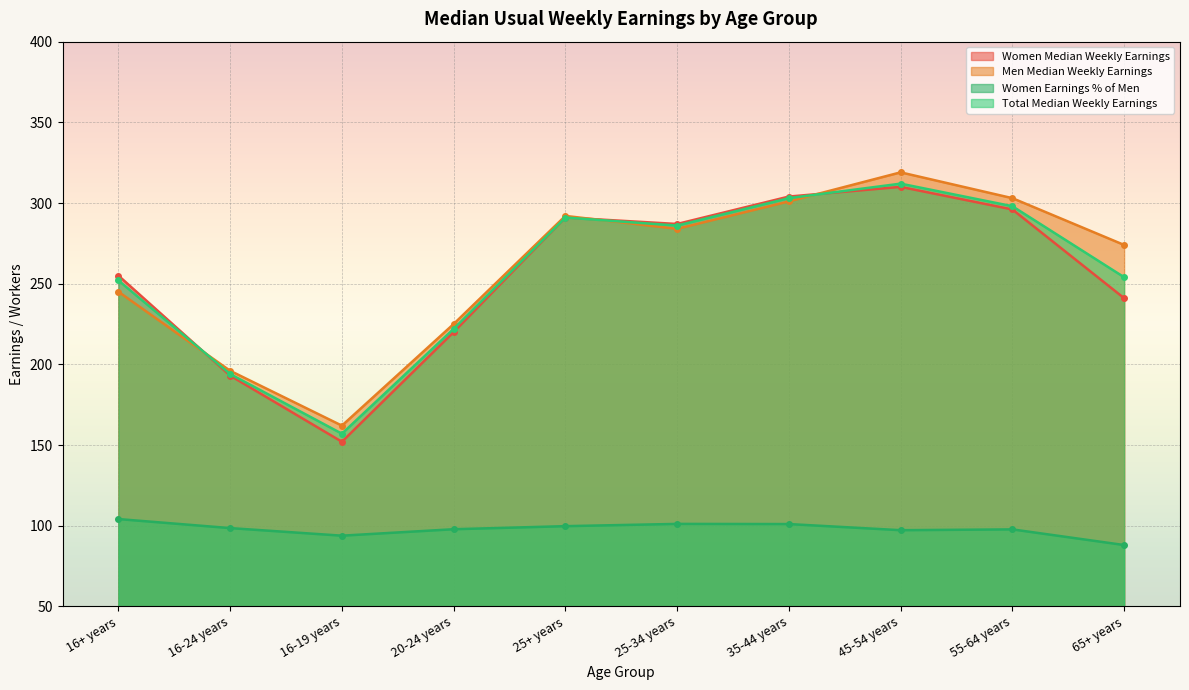

Which has a higher value, 45-54 years or 65+ years?

45-54 years